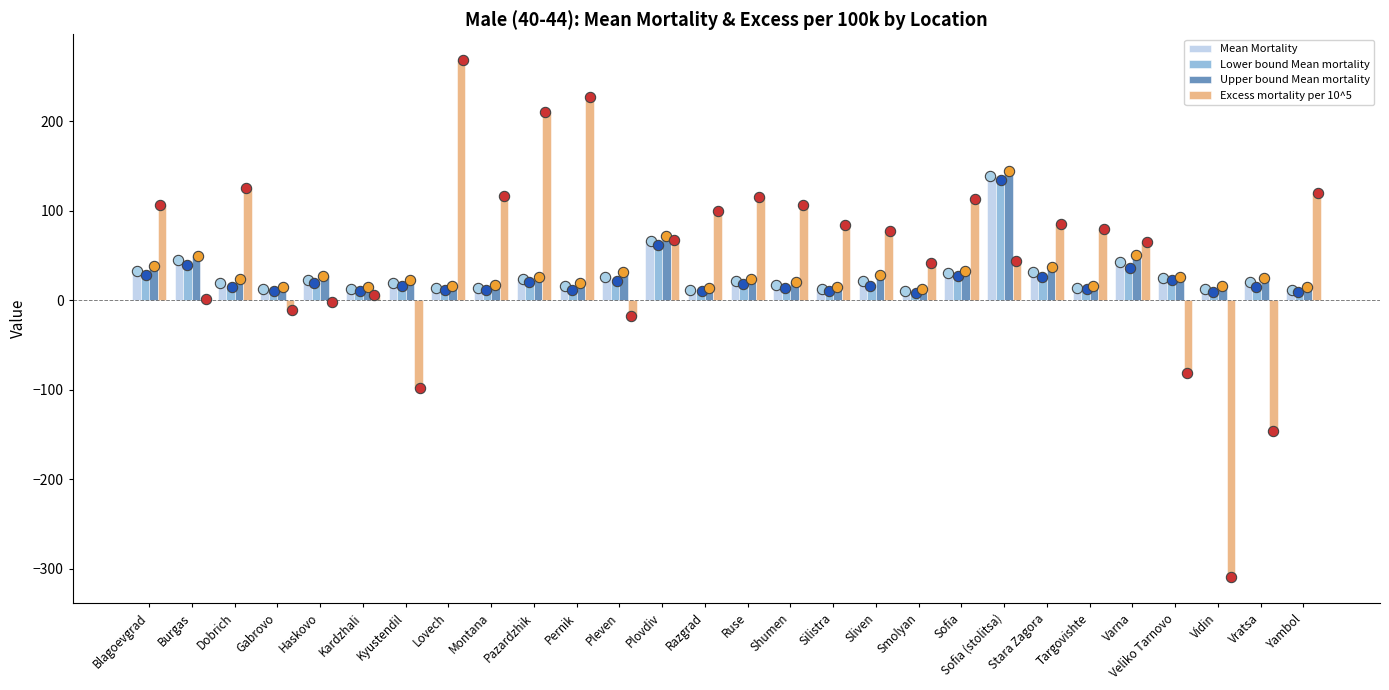

Which series has the largest total across all categories?

Excess mortality per 10^5